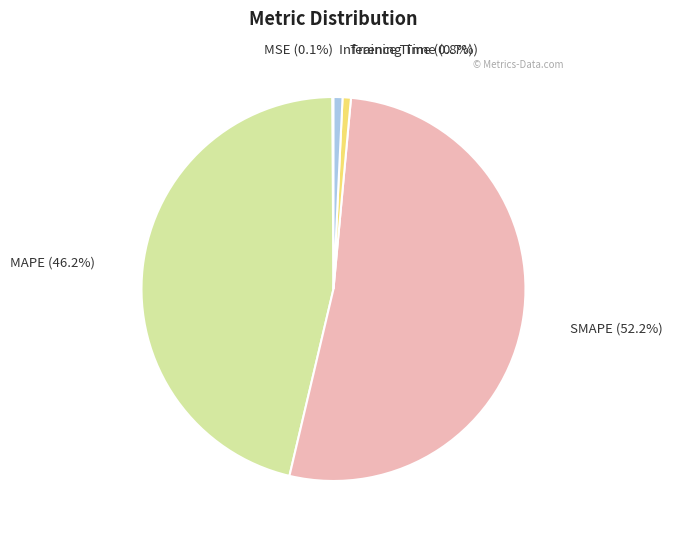

Does Training Time represent more than half of the total?

No